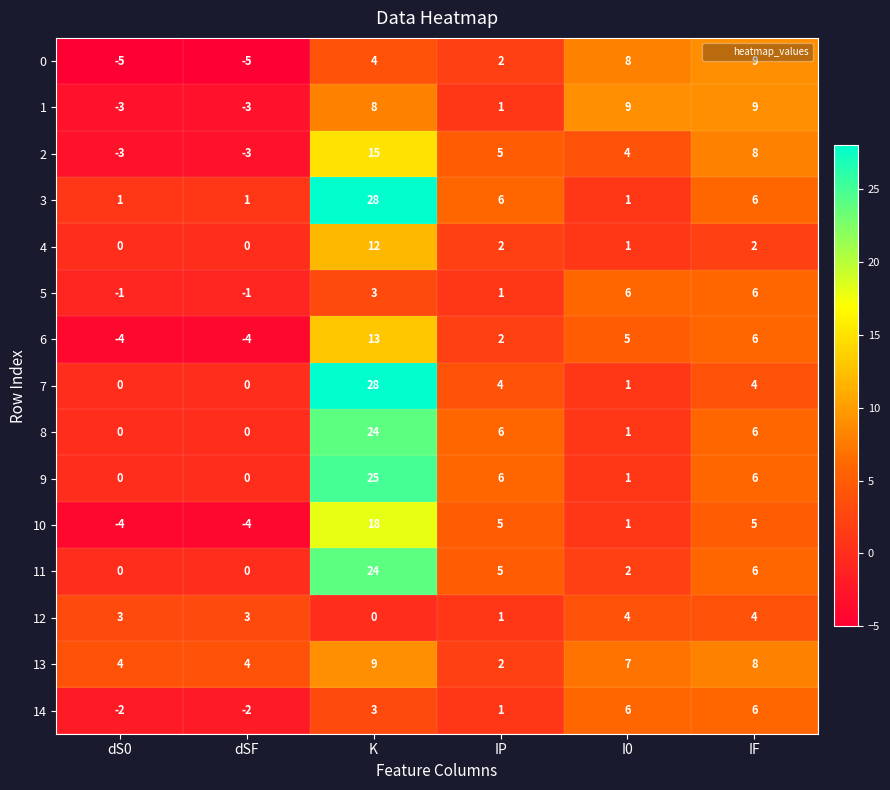

What is the sum of all 7 values?

37